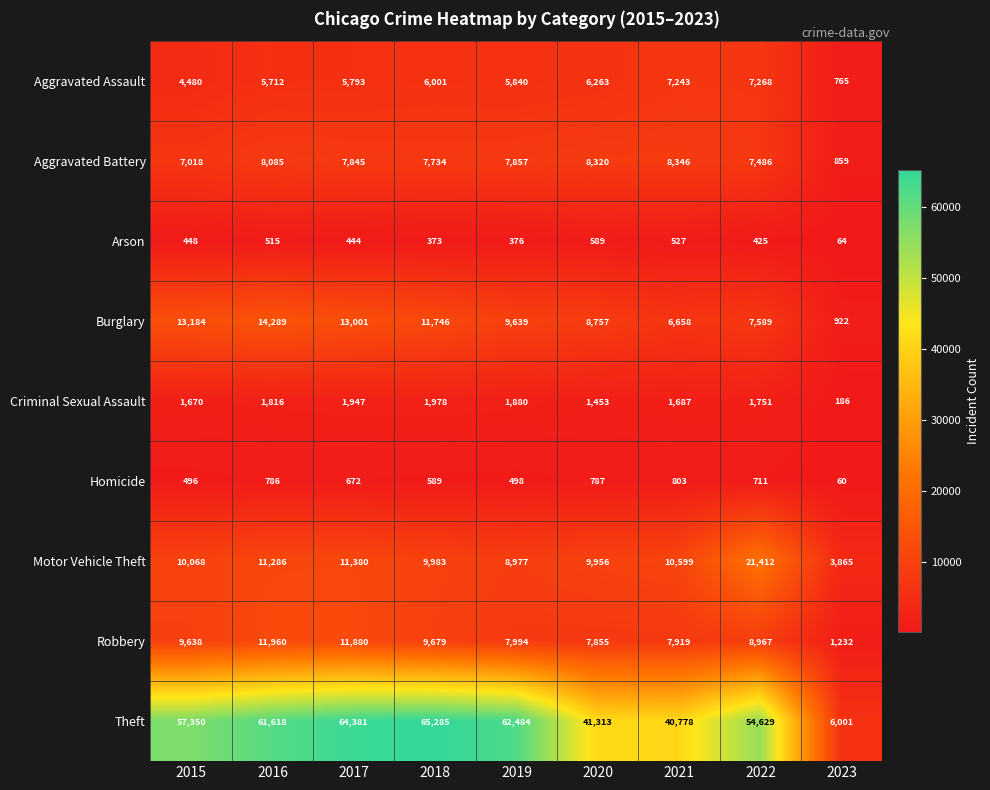

Which series has the largest range (max minus min)?

Theft